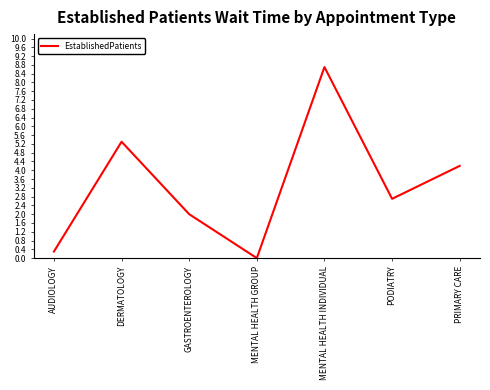

Which category has the lowest value across all series?

MENTAL HEALTH GROUP